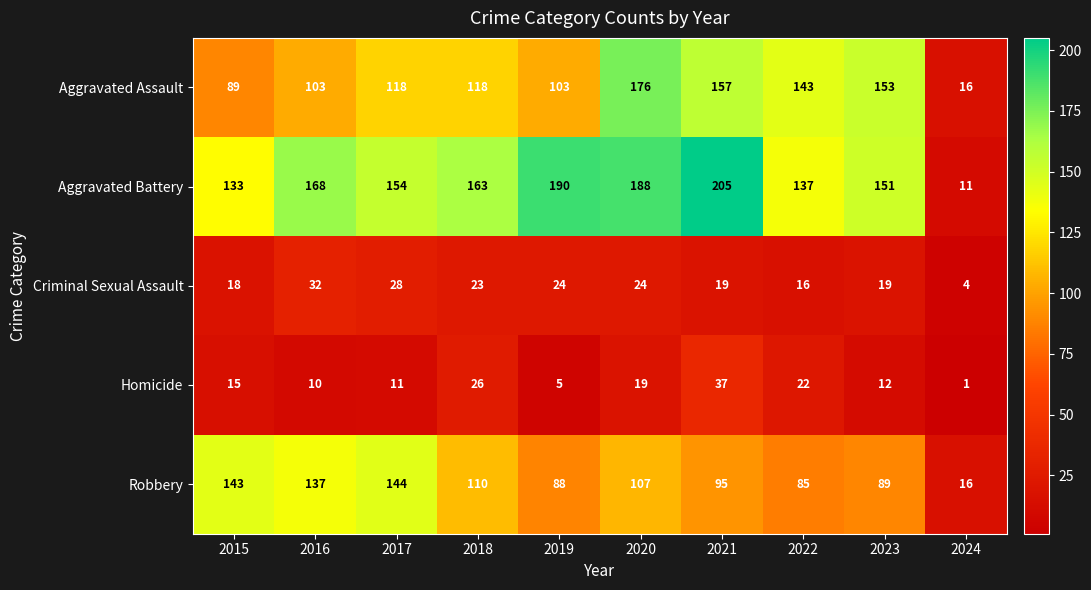

What is the difference between the Aggravated Assault values at 2017 and 2016?

15